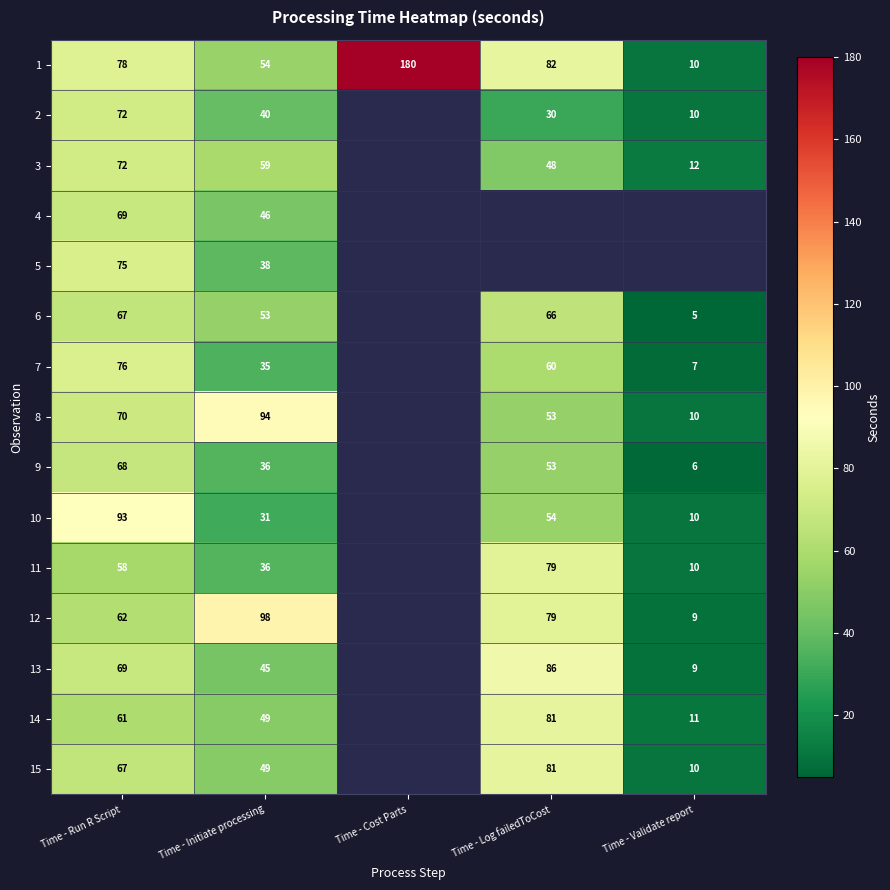

Is the value of 6 at Time - Initiate processing greater than the value of 8 at Time - Run R Script?

No